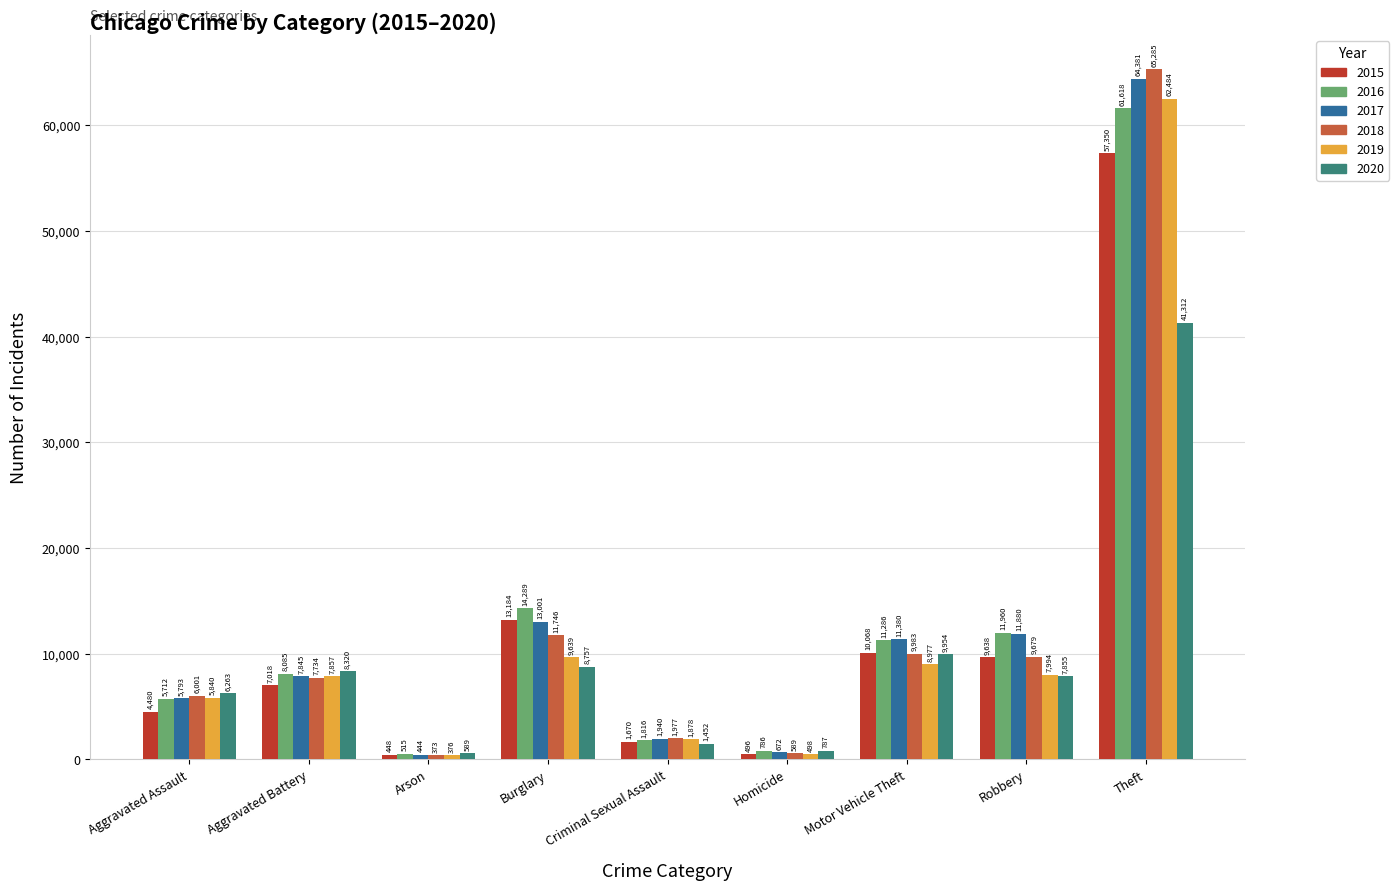

What position from the left is Burglary?

4